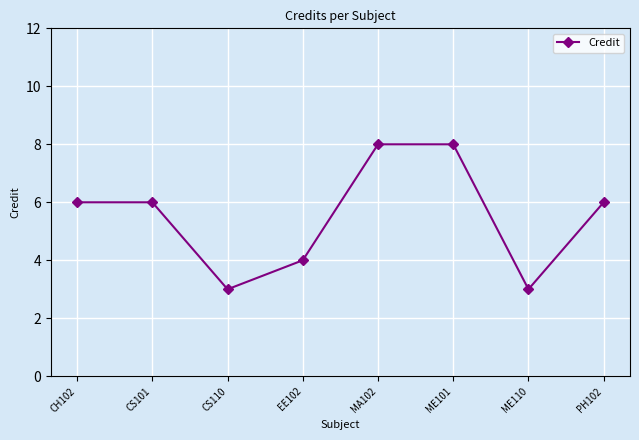

What is the smallest value displayed?

3